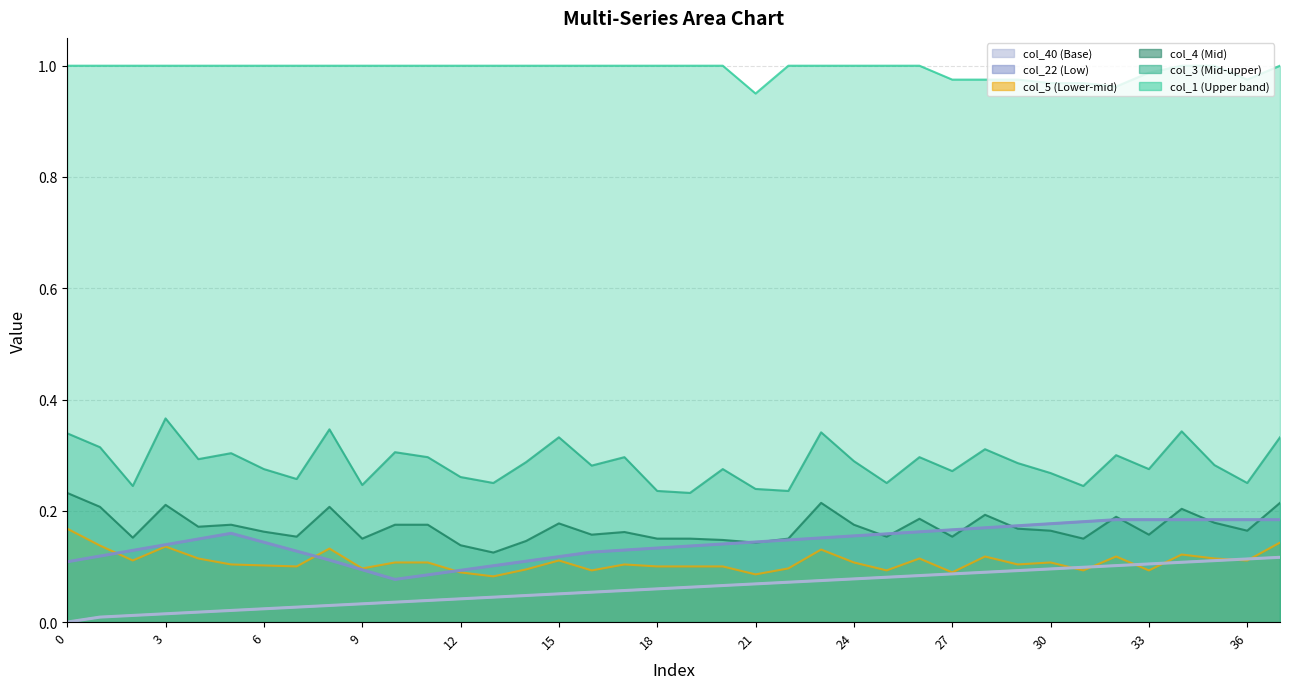

Where is the first local minimum for col_3?

2